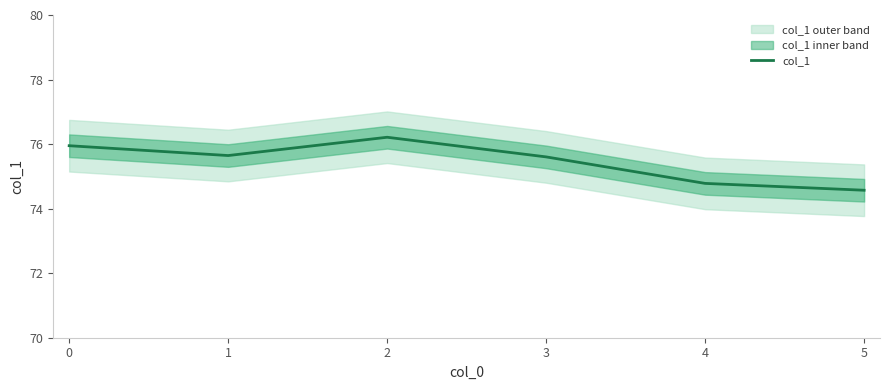

How many distinct data groups are displayed?

1